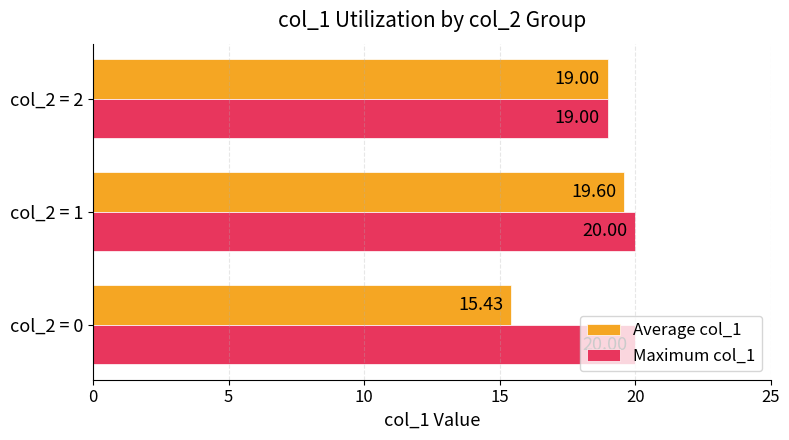

What is the maximum value shown in the chart?

20.0